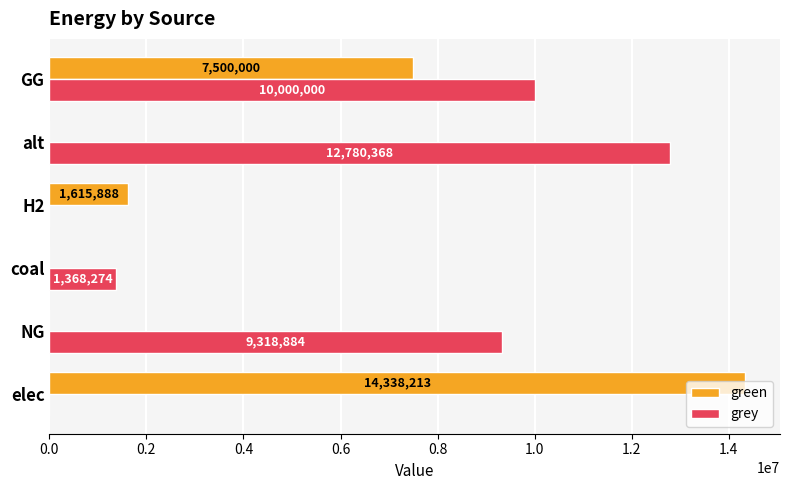

Which category has the highest value in the green series?

elec